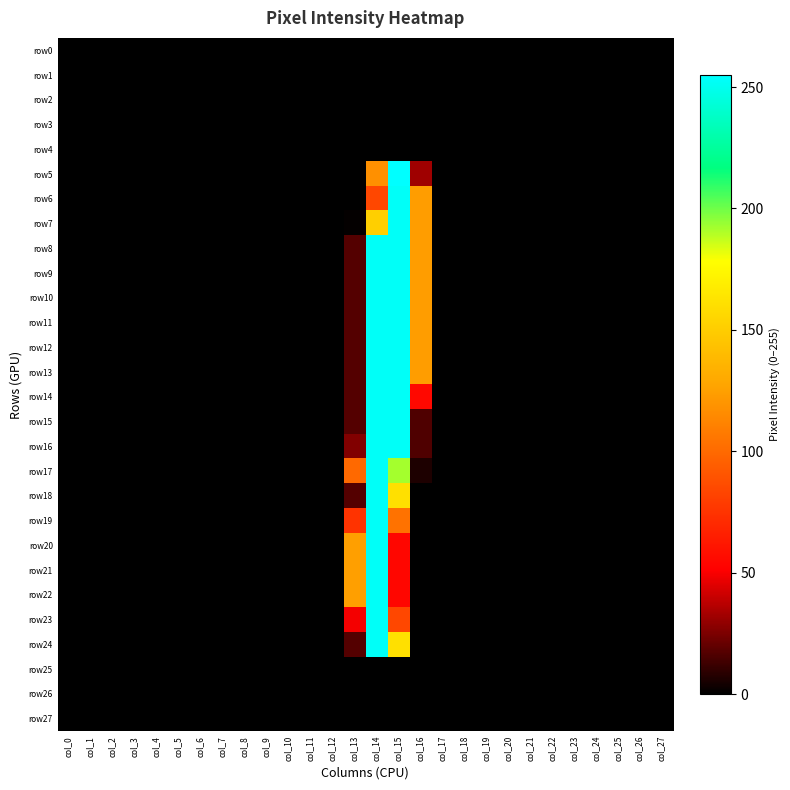

Which series has the largest range (max minus min)?

row5